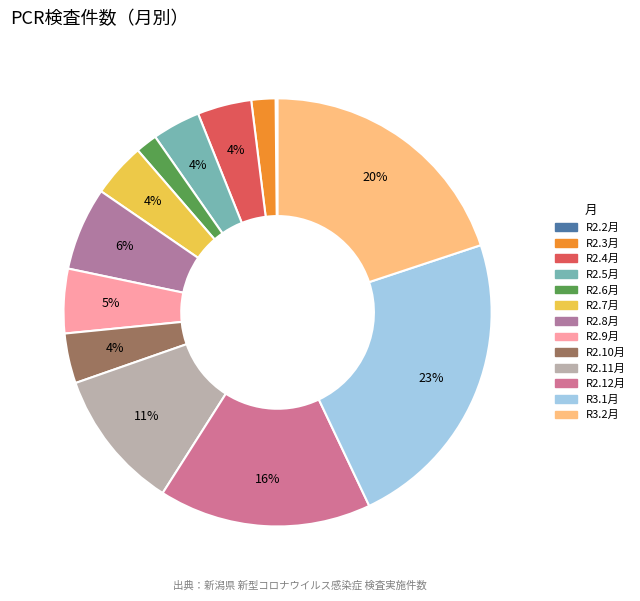

The R2.9月 slice represents 19% of the pie. True or false?

False